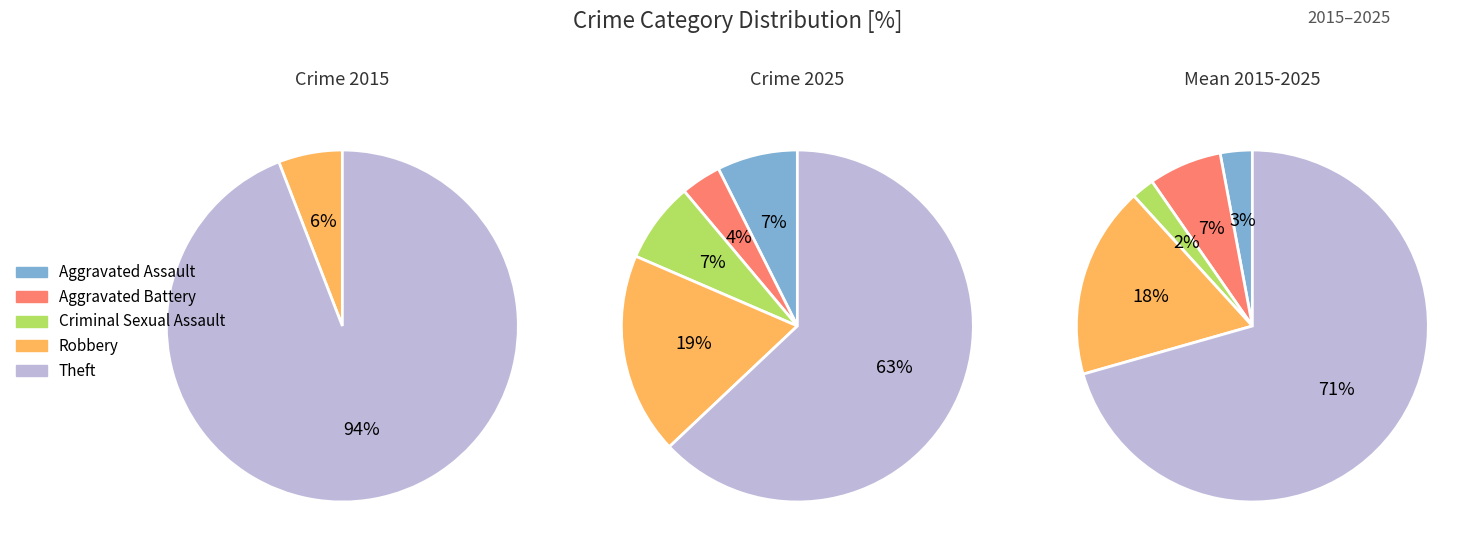

To the nearest percent, what portion does Theft represent?

63%